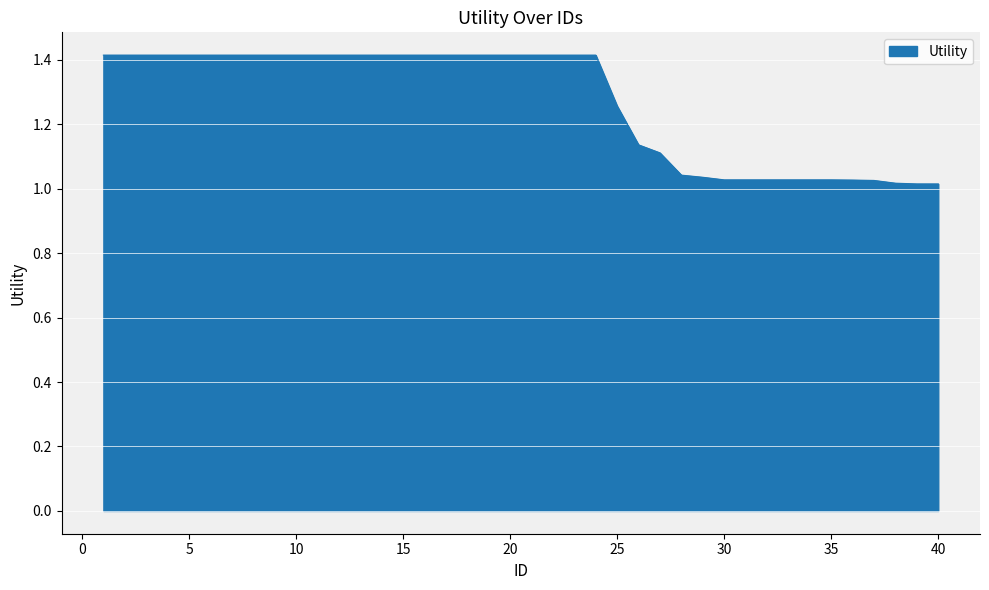

What is the maximum value shown in the chart?

1.4